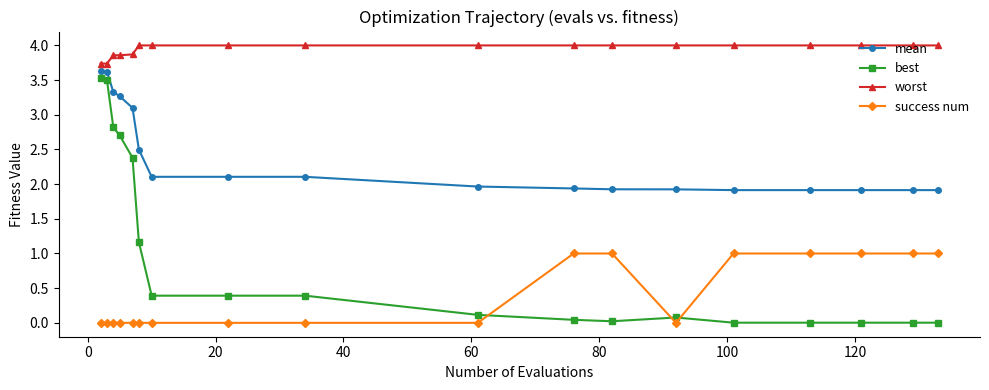

At how many categories does at least one series exceed 1?

18